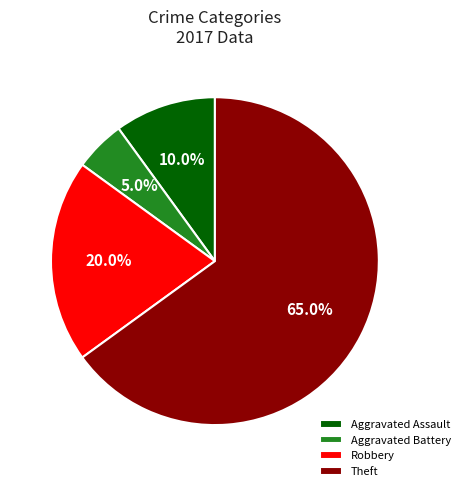

What is the total percentage of Aggravated Assault and Theft?

75.0%